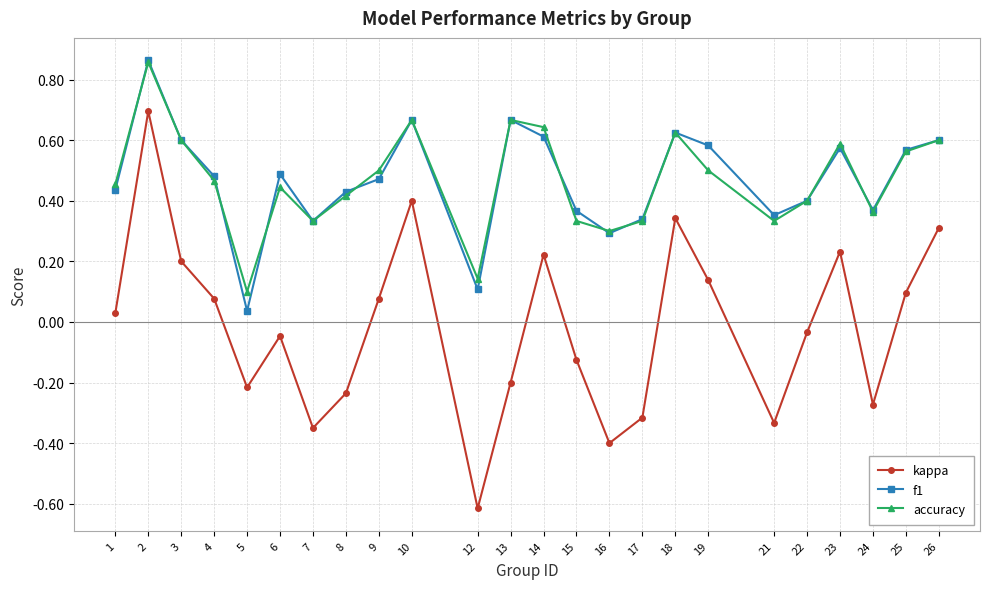

True or false: f1 has more than 1 points higher than both neighbors.

True